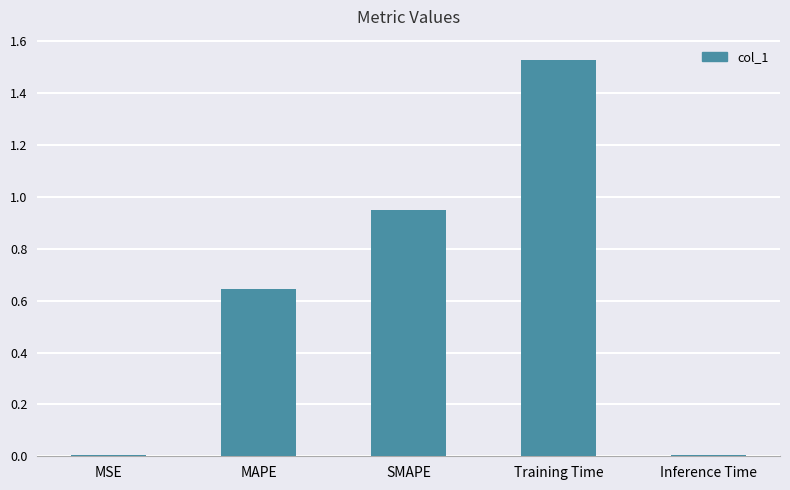

Are the bars horizontal?

No